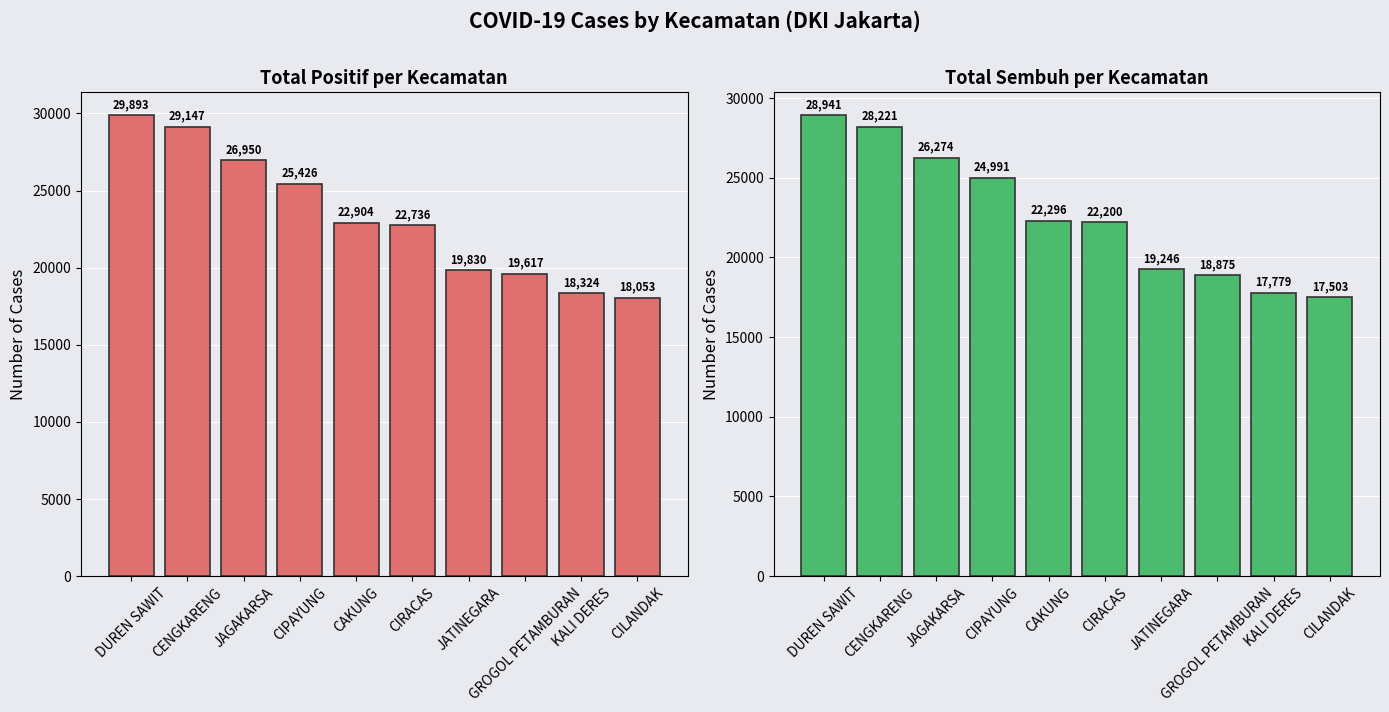

At which category is the sum across all series the highest?

DUREN SAWIT